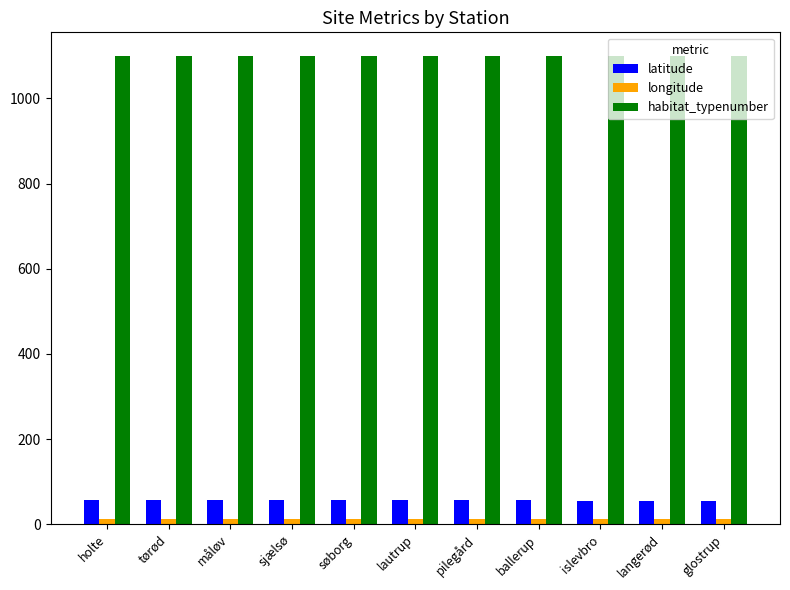

What is the highest value of the latitude series?

55.9